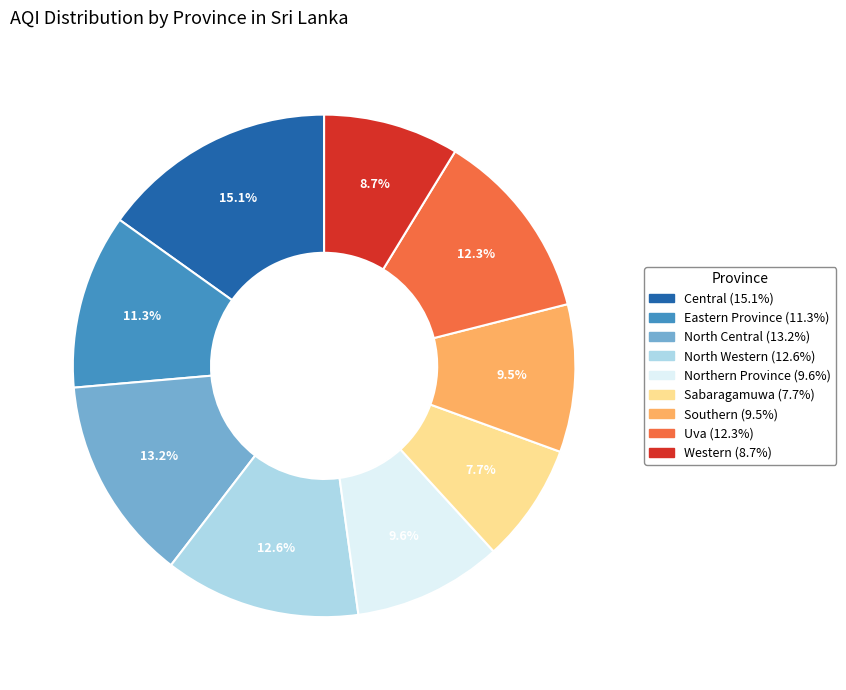

Is the sum of Uva and North Central greater than half?

No